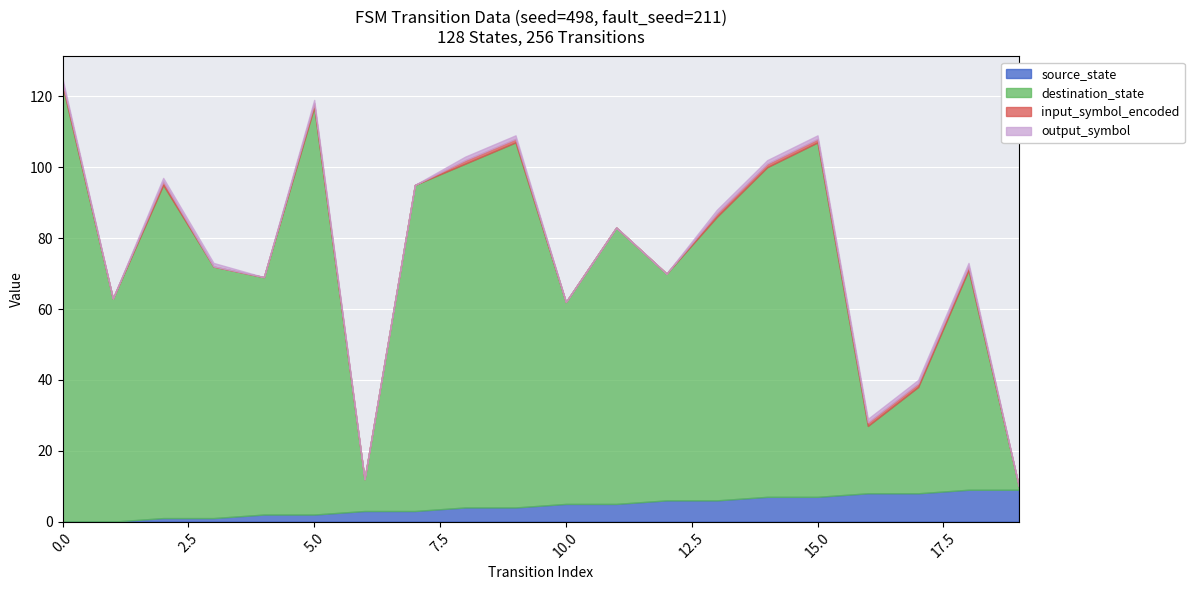

True or false: destination_state has a value of 49 at 0.

False